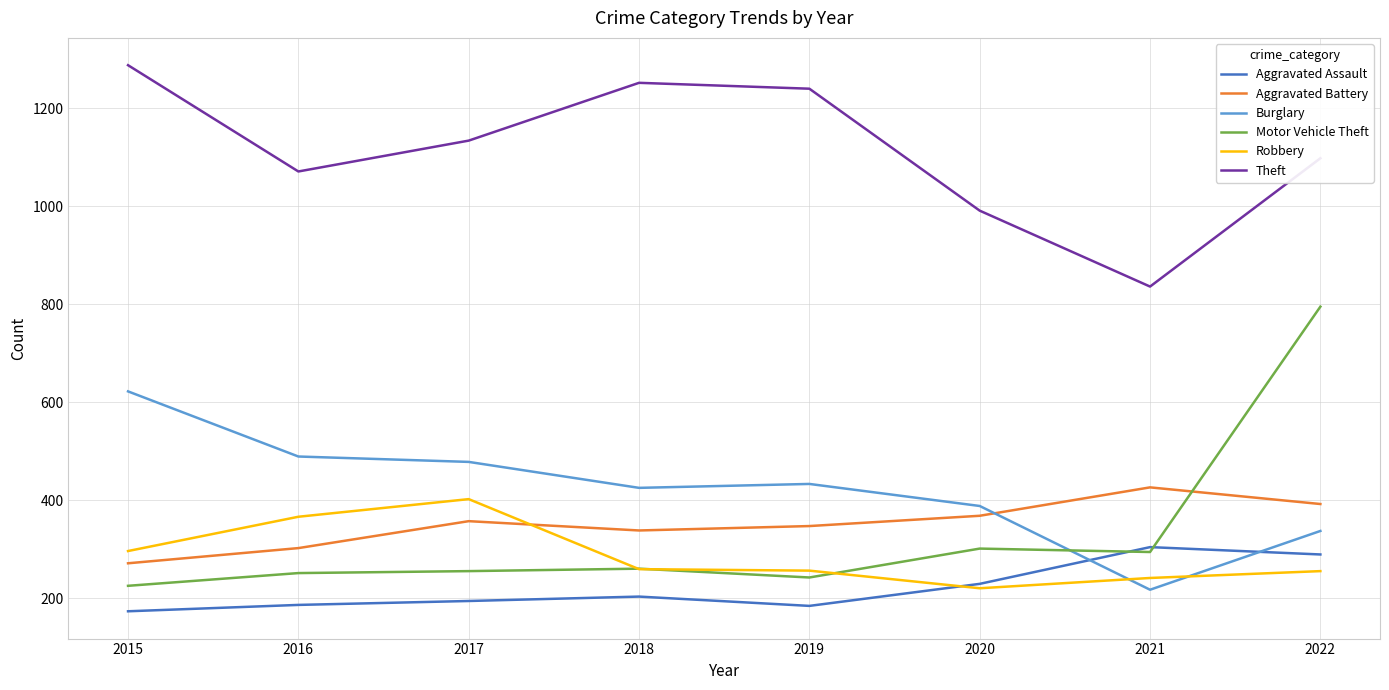

What is the difference between the highest and lowest values at 2015?

1115